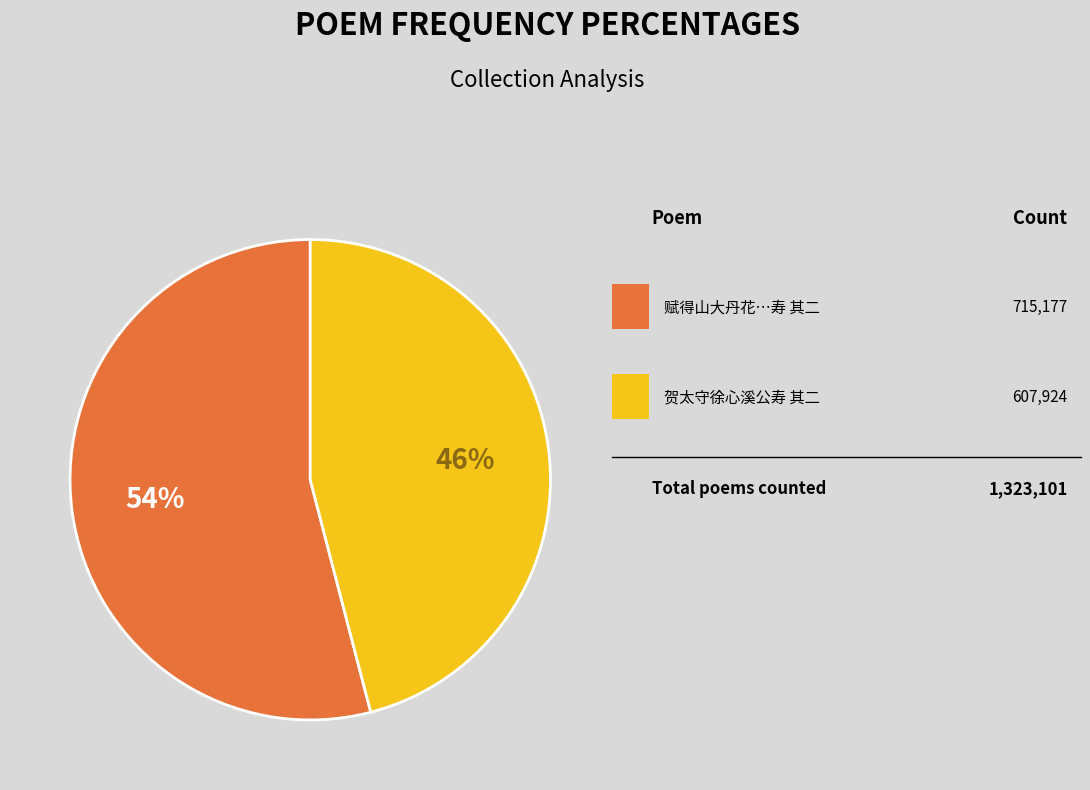

Is there any slice that represents more than half of the pie?

Yes